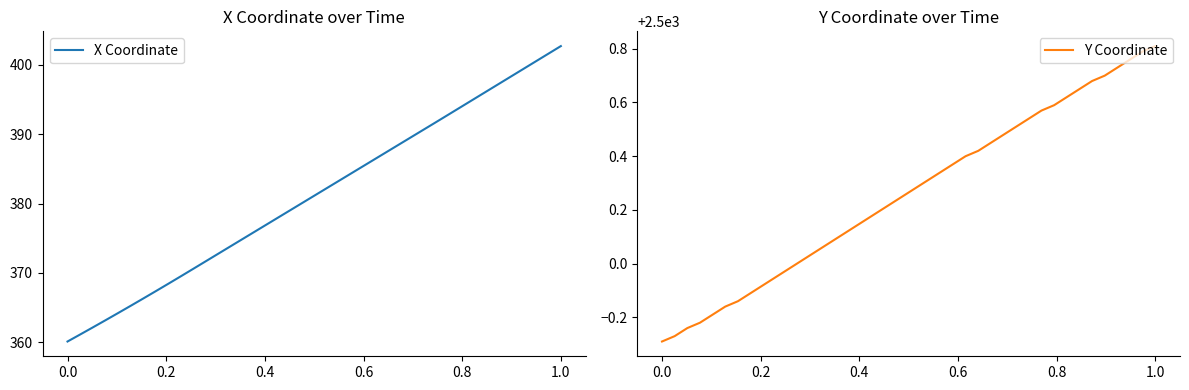

Rank the series by their average value, from lowest to highest.

X Coordinate, Y Coordinate